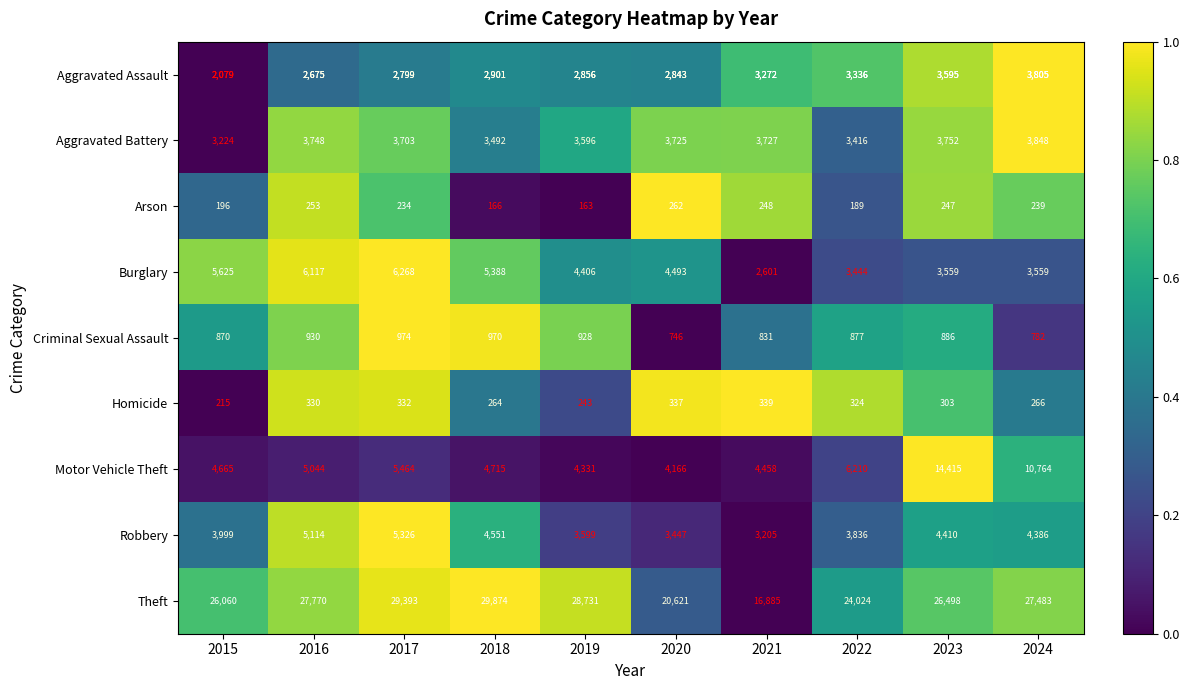

Which series has the largest total across all categories?

Theft